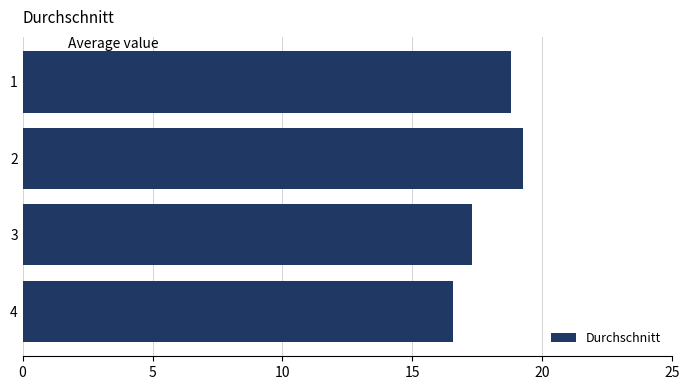

What is the ratio of the value at 3 to the value at 4?

1.0